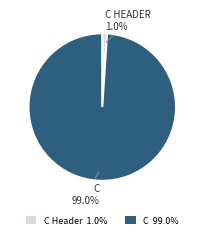

To the nearest percent, what is the difference between the largest and smallest slice percentages?

98%